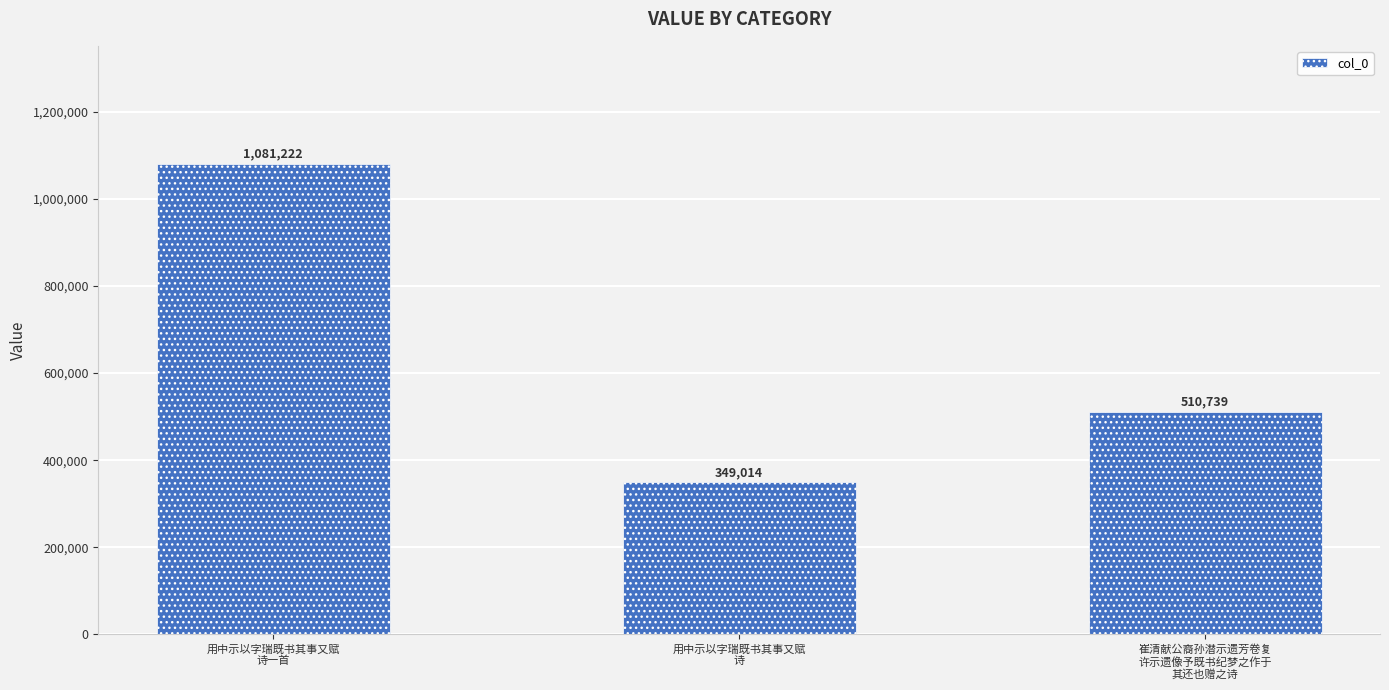

What is the difference between the maximum and second lowest values?

570483